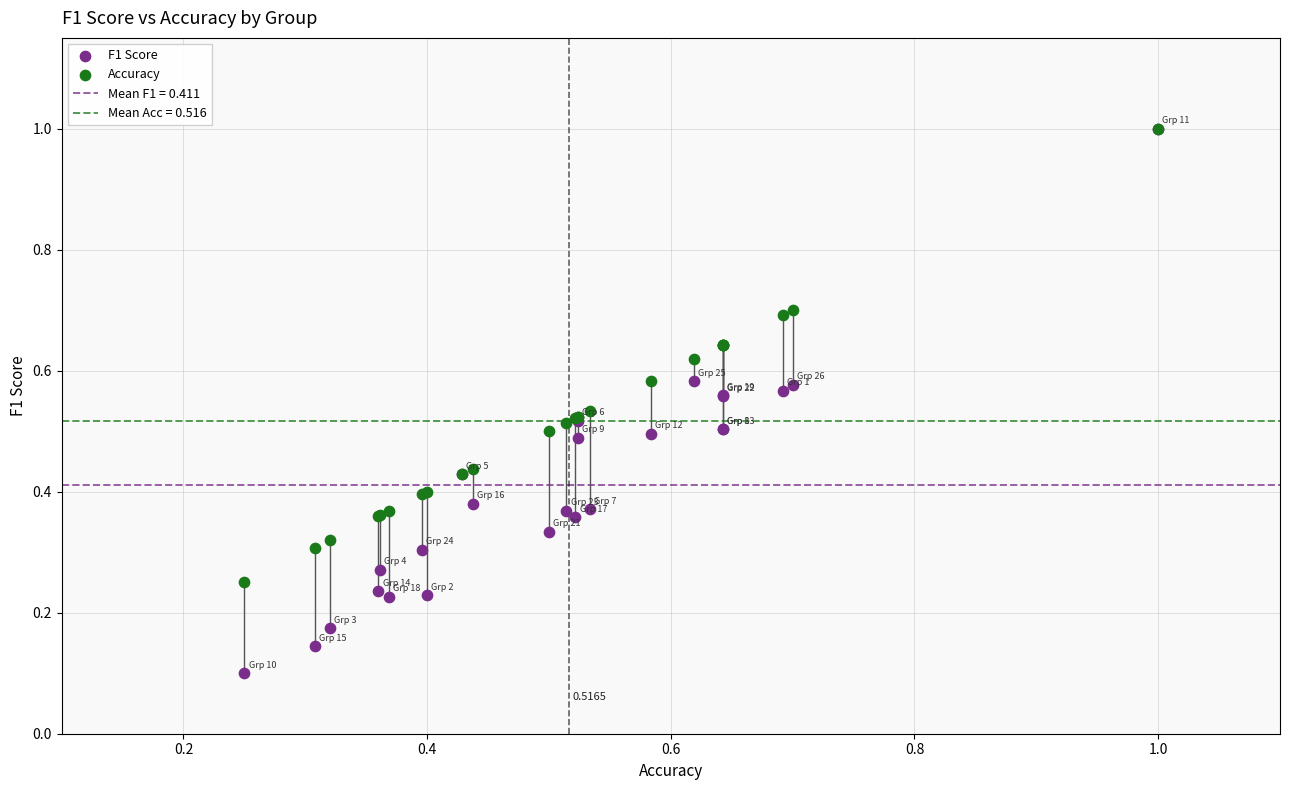

Which series has the widest spread of Y values?

F1 Score